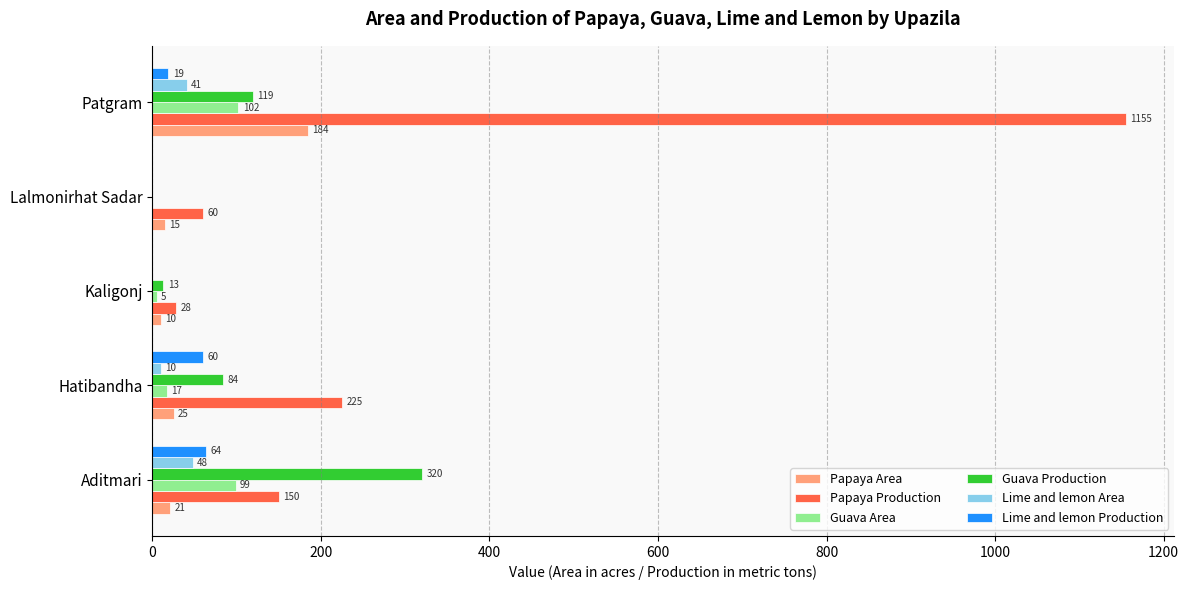

The Lime and lemon Area series shows 48 at Aditmari. True or false?

True